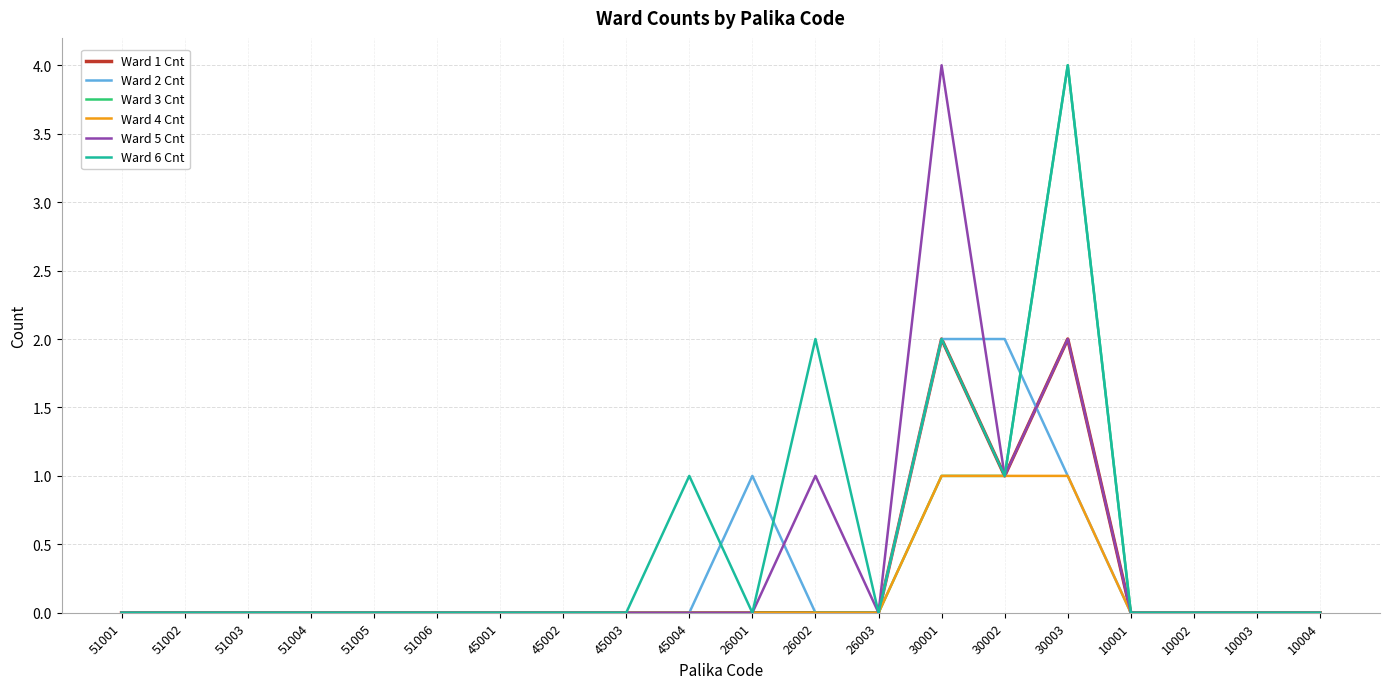

At which category is the sum across all series the highest?

30003